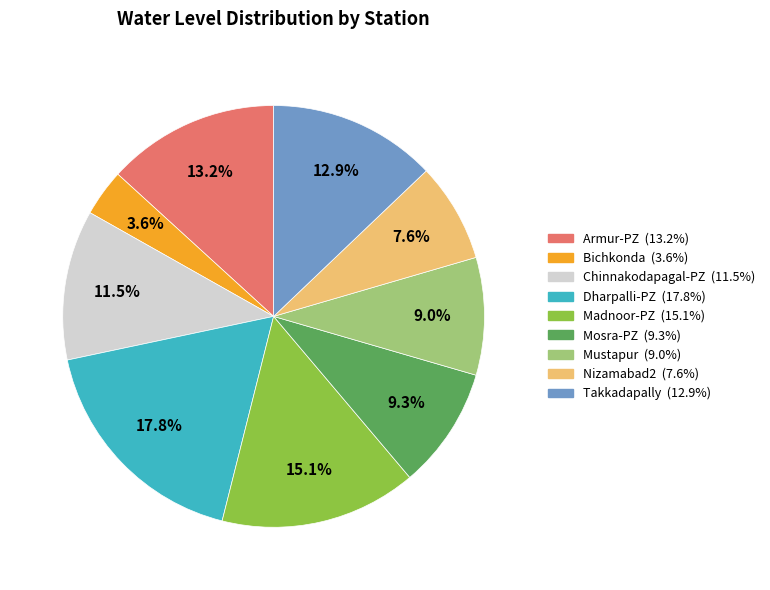

What is the ratio of the value at Bichkonda to the value at Armur-PZ?

0.3